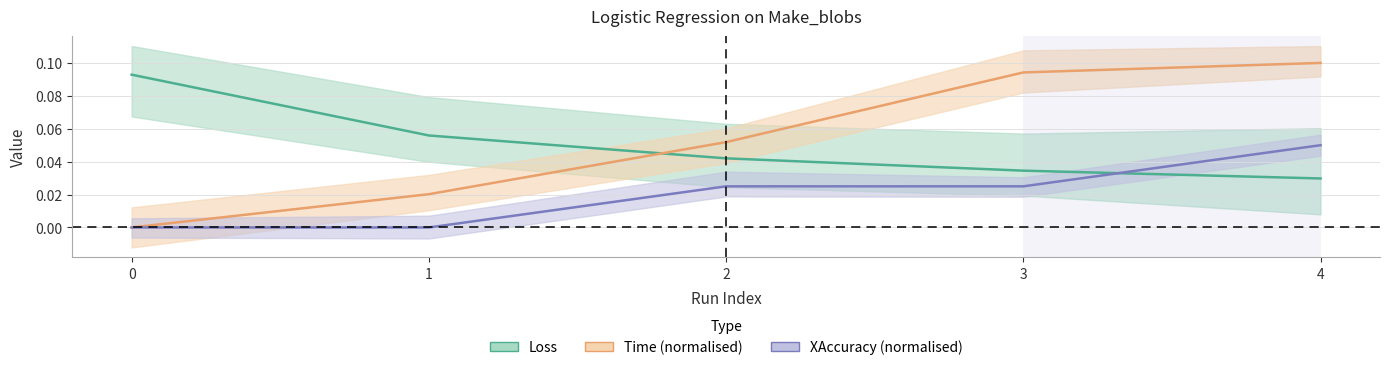

Is this an area chart (filled region under the line)?

No